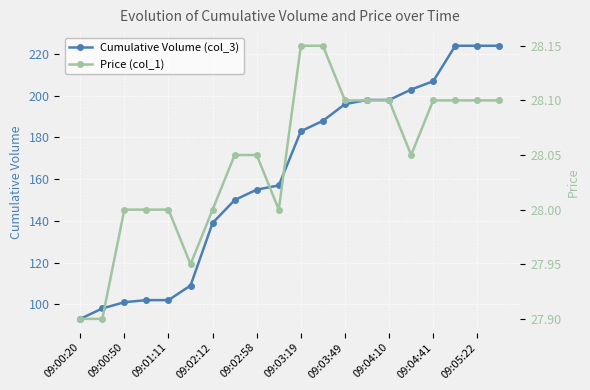

The Cumulative Volume (col_3) series shows 45 at 09:00:50. True or false?

False